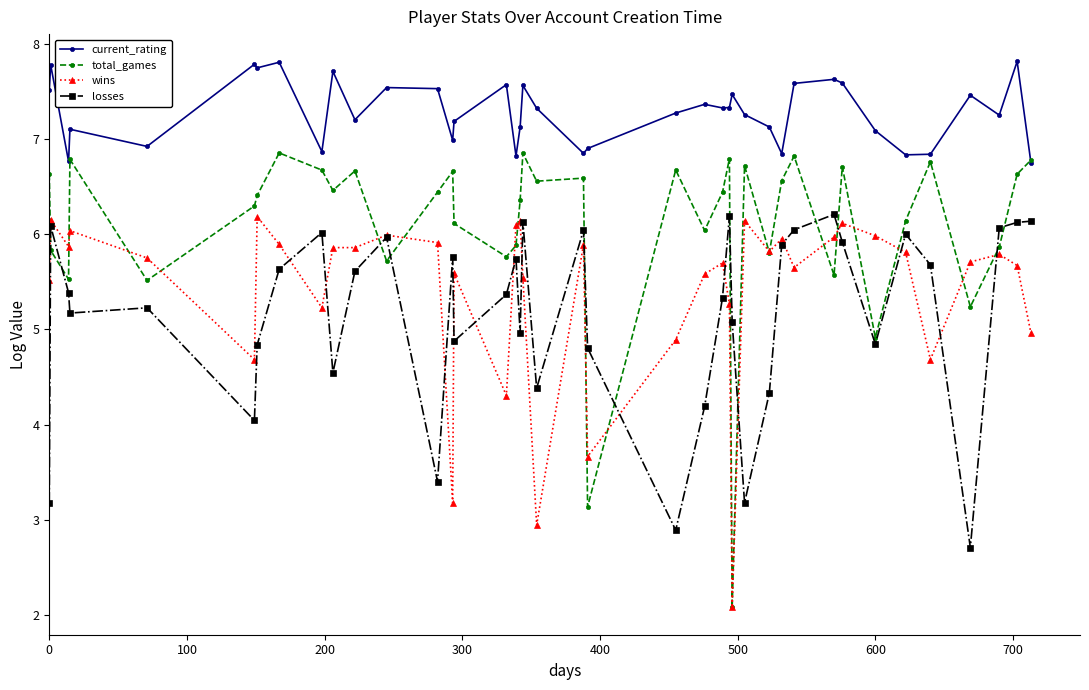

How many interior local valleys does the losses series have?

11